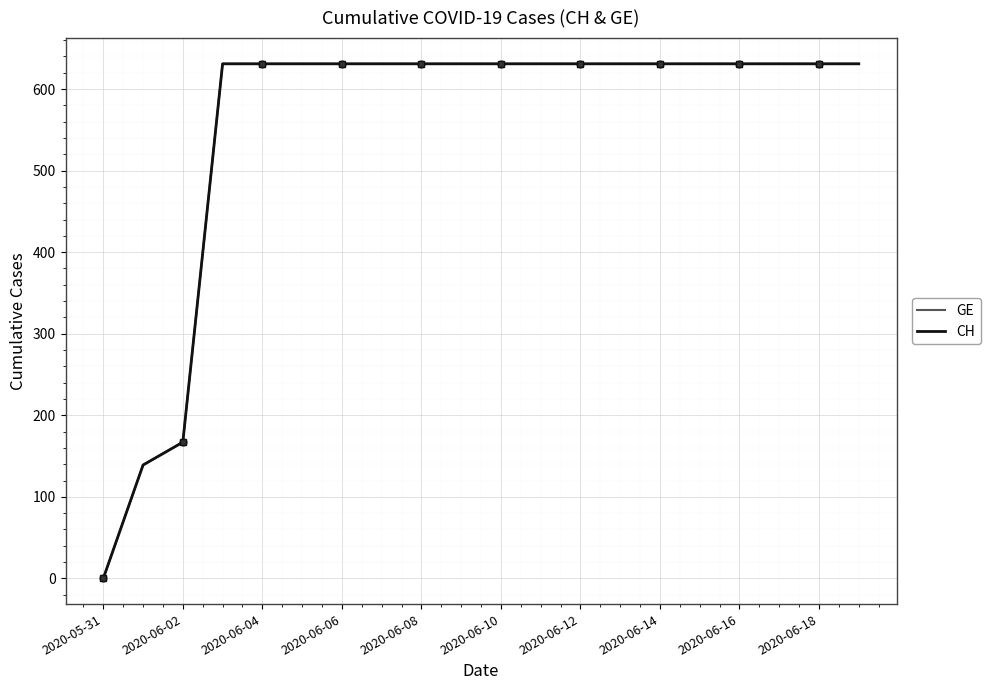

Which series has the largest total across all categories?

GE